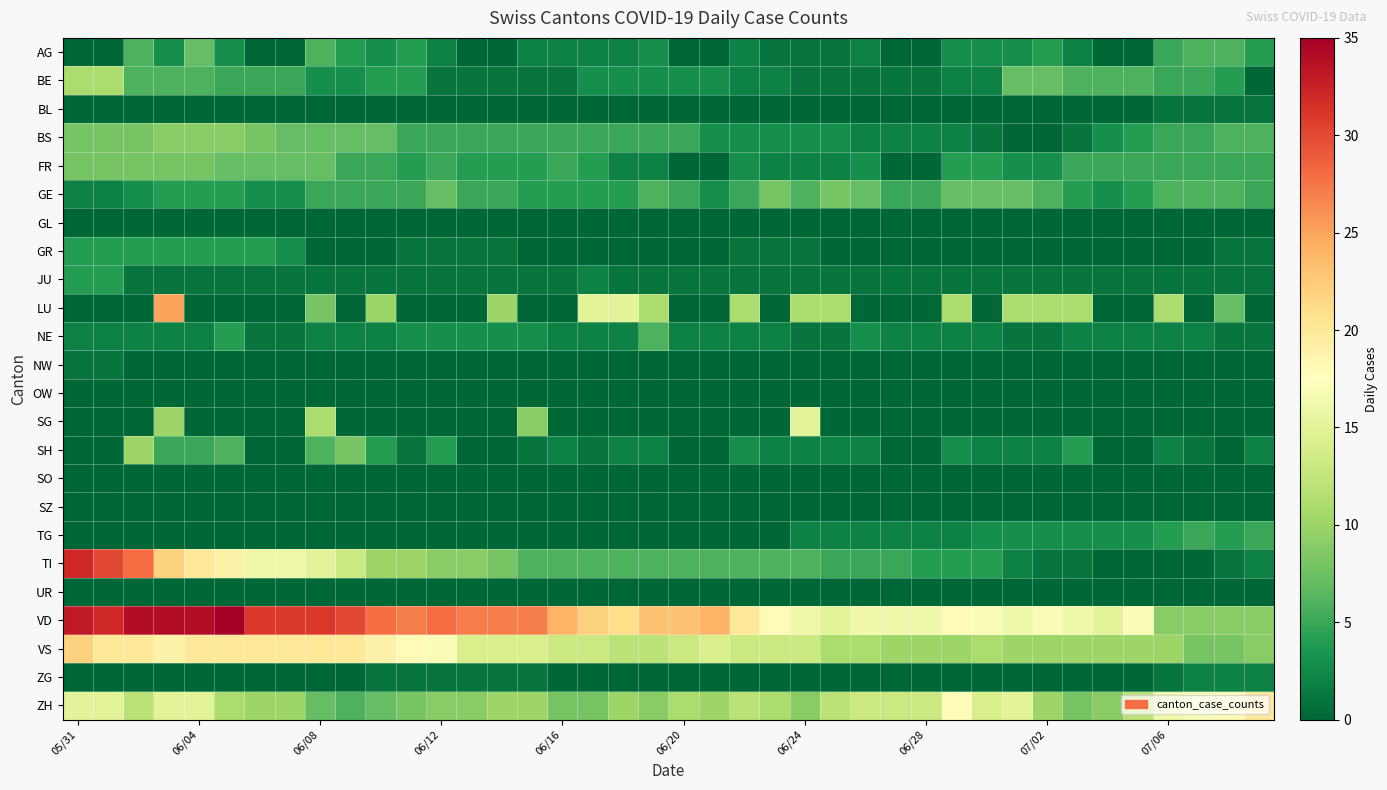

Which series has the largest total across all categories?

VD